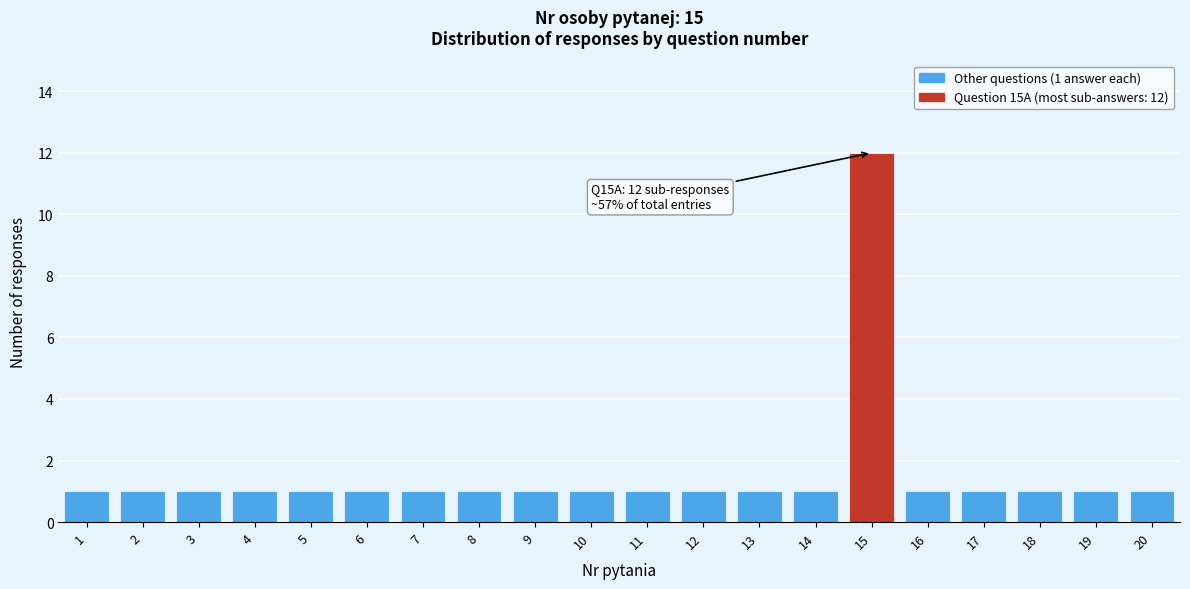

Reading left to right, extract all data points from this chart.

1=1	2=1	3=1	4=1	5=1	6=1	7=1	8=1	9=1	10=1	11=1	12=1	13=1	14=1	15=12	16=1	17=1	18=1	19=1	20=1